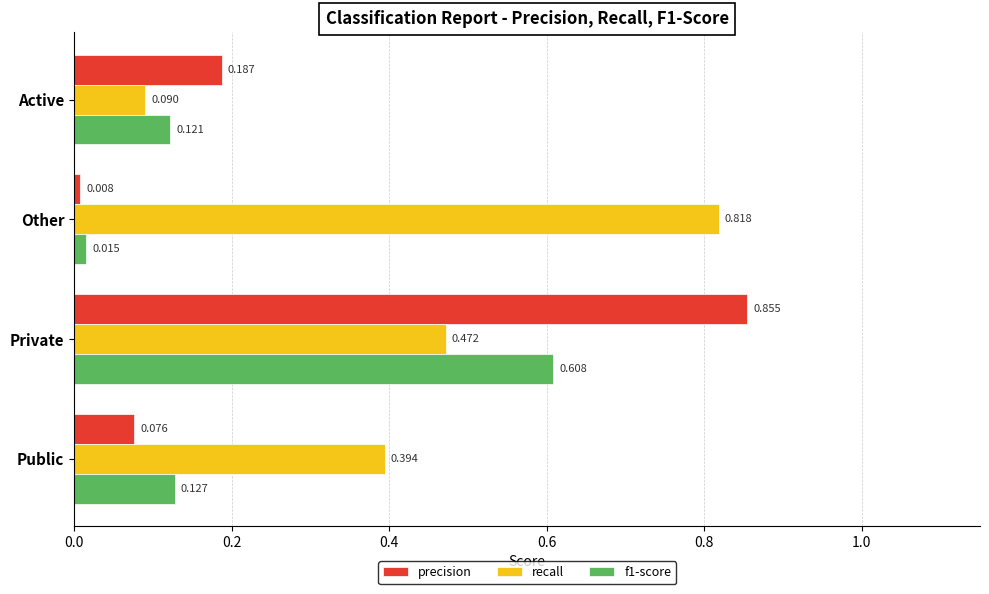

Is the value of f1-score at Private greater than the value of precision at Other?

Yes